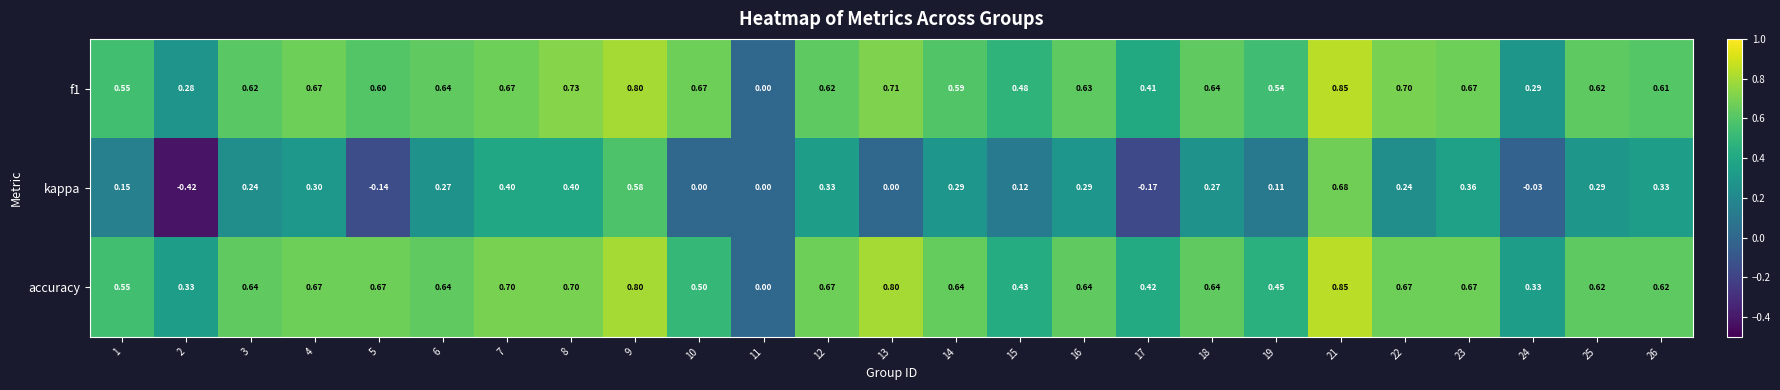

Which series has the largest range (max minus min)?

kappa